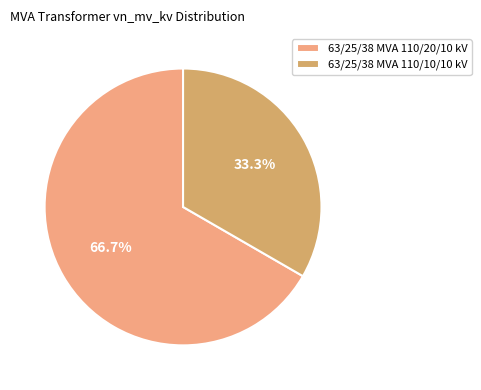

What is the majority slice?

63/25/38 MVA 110/20/10 kV